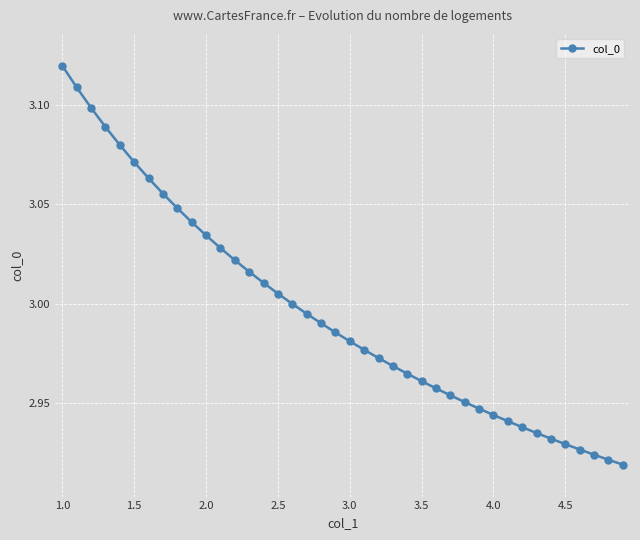

How many categories are shown in the chart?

40